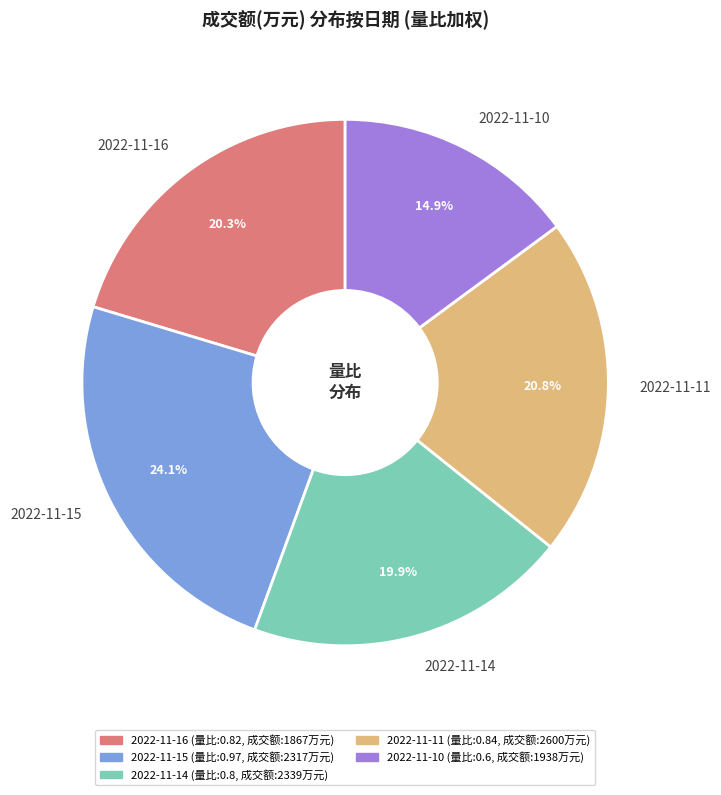

To the nearest percent, what is the difference between the largest and smallest slice percentages?

9%